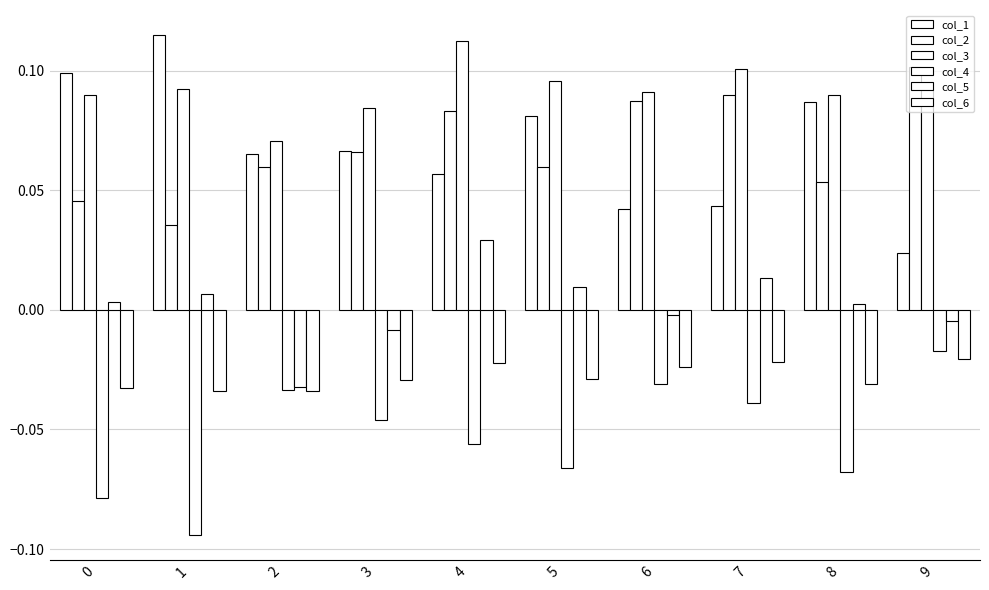

Does the chart contain stacked bars?

No